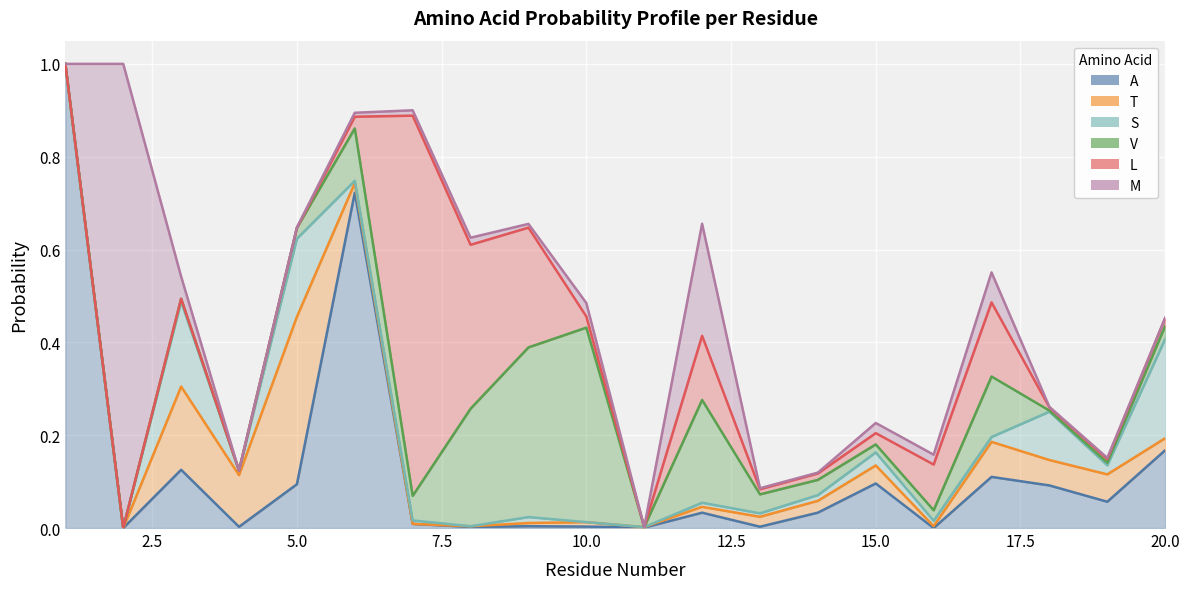

What is the highest value of the S series?

0.2